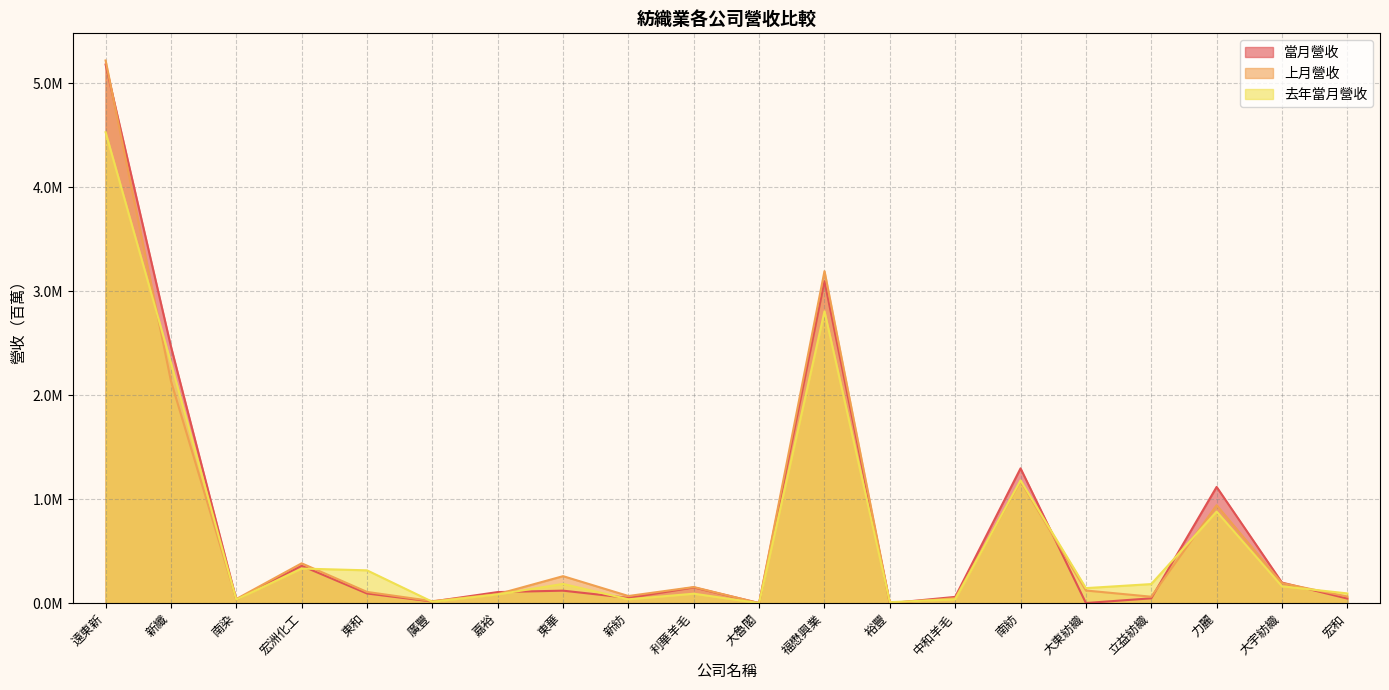

After their last crossing, which series has the higher values: 上月營收 or 當月營收?

上月營收